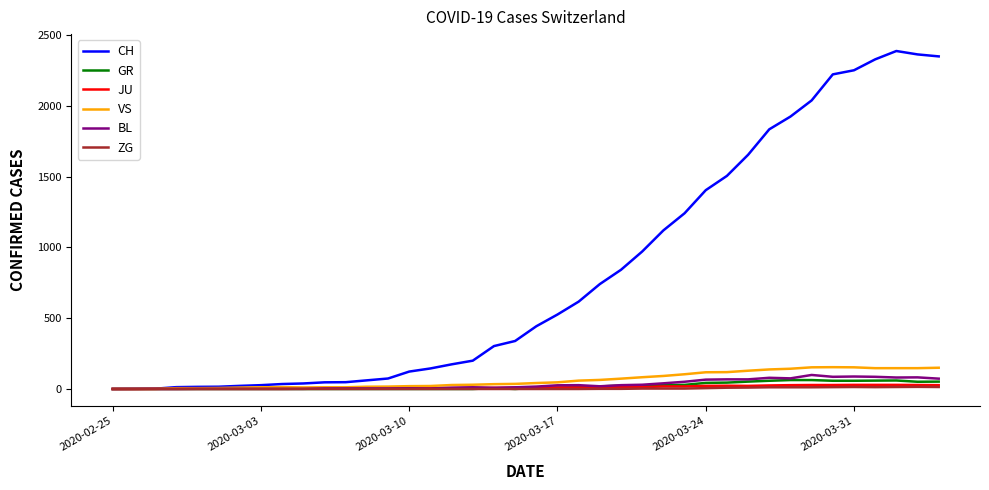

Which series has the widest spread of values?

CH